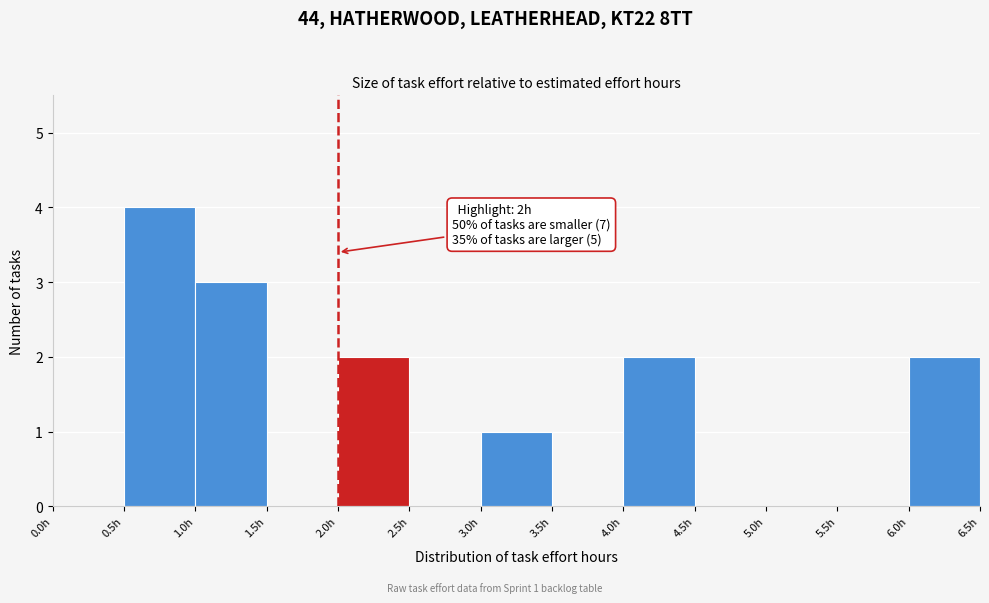

Over which range of the x-axis is the bar tallest?

0.5 to 1.0